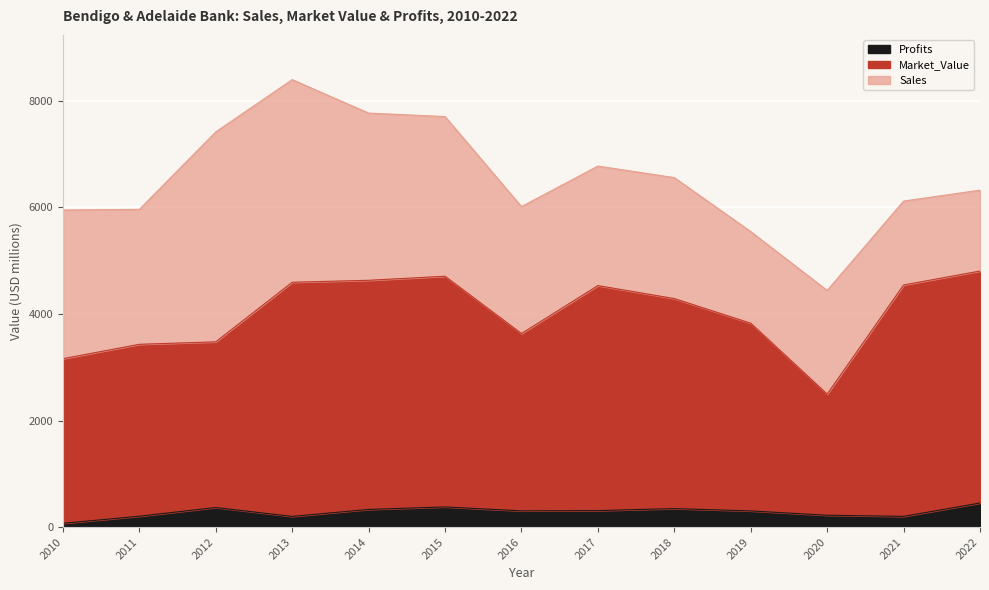

True or false: Market_Value and Profits cross at least once.

False